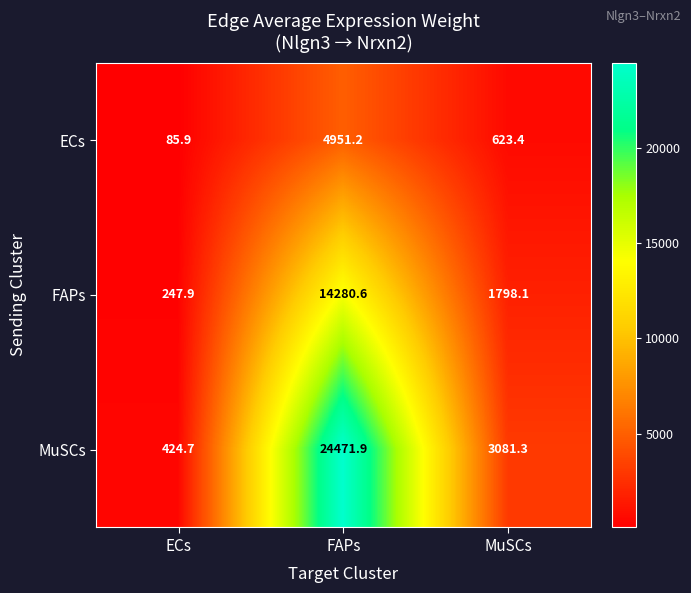

What is the spread (max minus min) of values at MuSCs?

2457.9